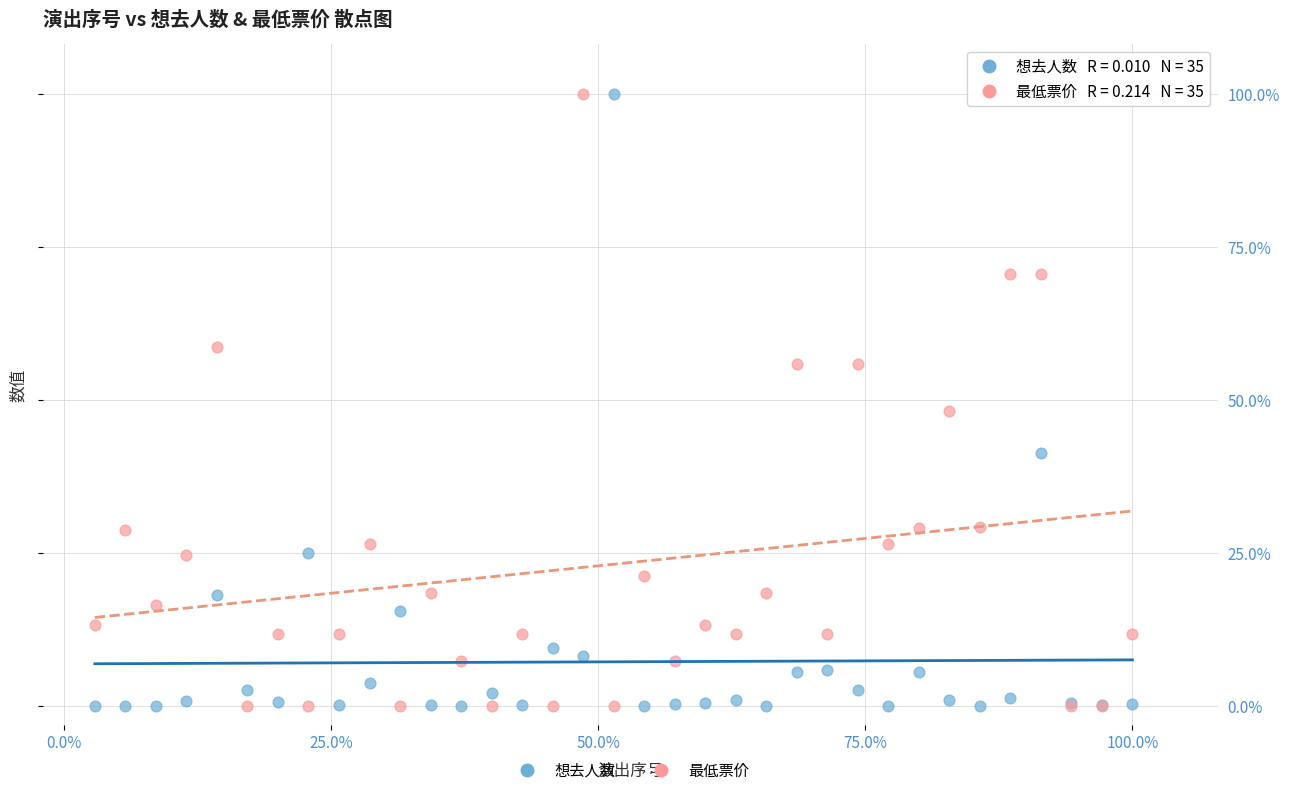

What are all the series names shown in the legend?

想去人数, 最低票价